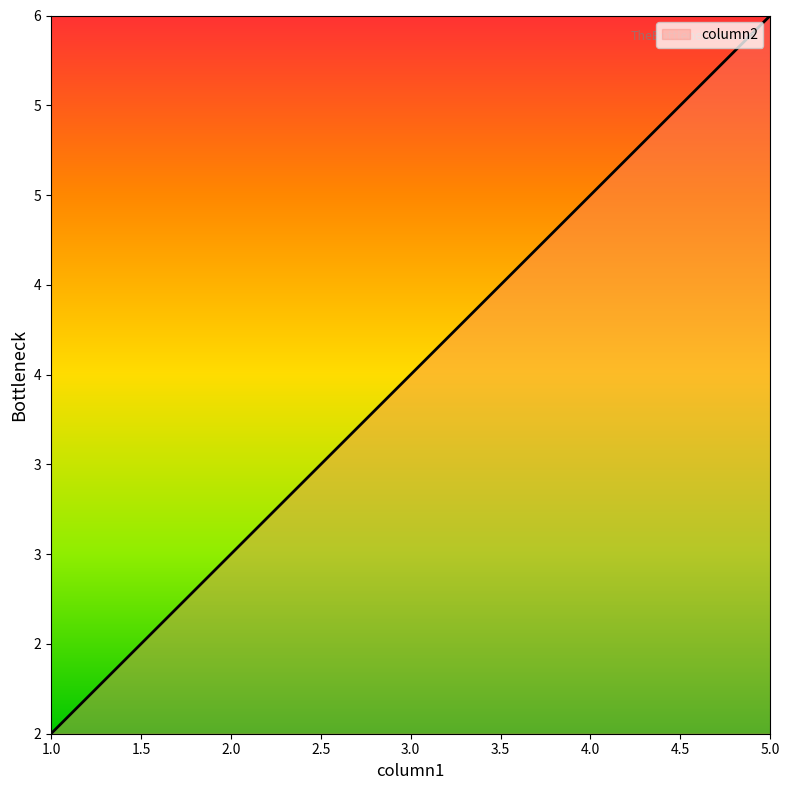

Rank the categories by value from lowest to highest.

1.0, 3.0, 5.0